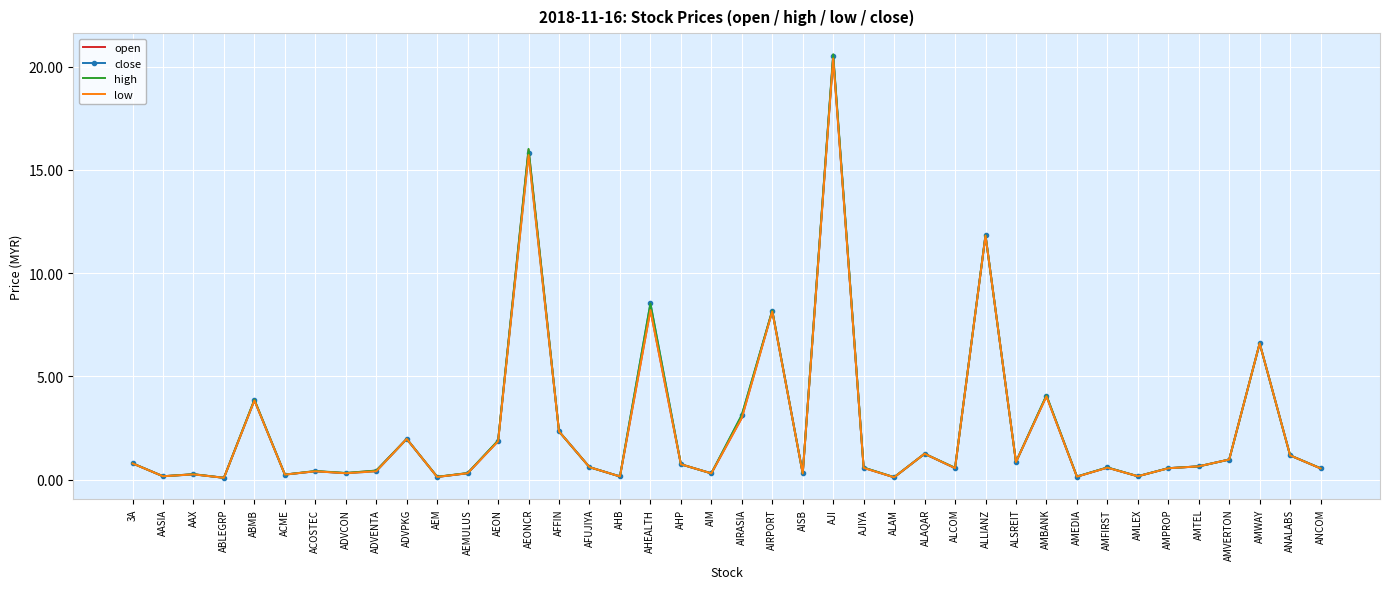

Rank the series by their average value, from lowest to highest.

low, open, close, high